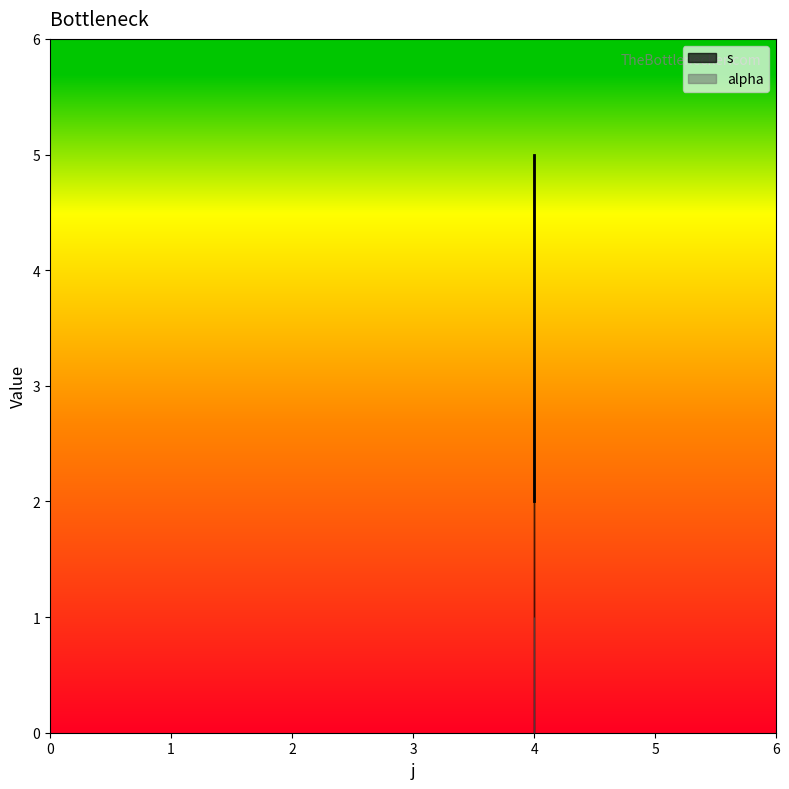

What is the difference between the second highest and minimum values?

2